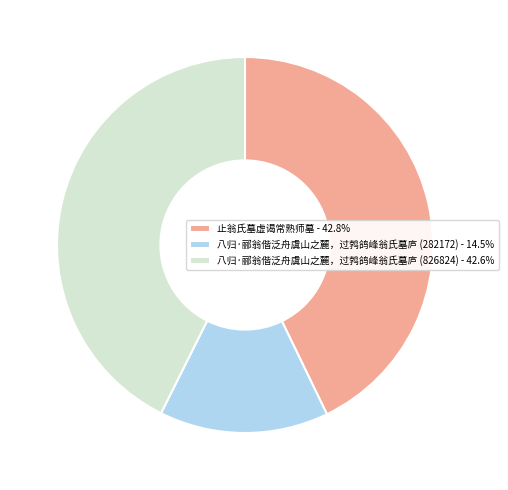

How many slices are in this pie chart?

3